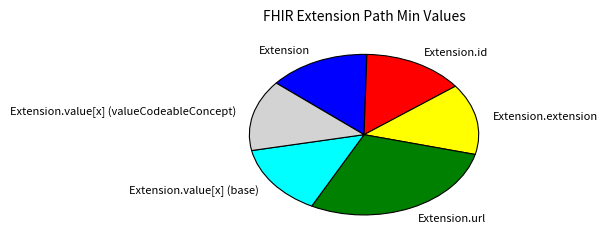

What is the largest slice in the pie chart?

Extension.url